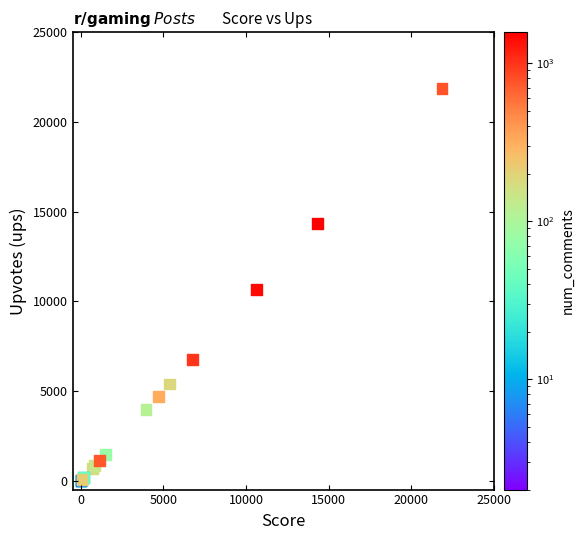

What Y value in the scatter plot is closest to 10936?

10651